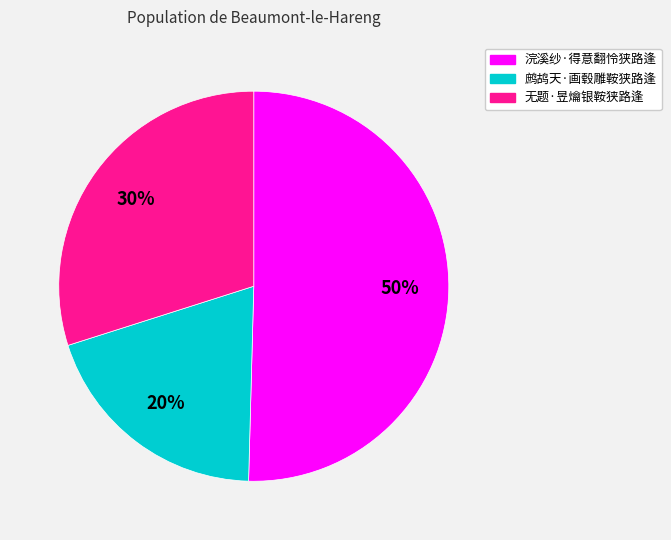

Rank the categories by value from lowest to highest.

鹧鸪天·画毂雕鞍狭路逢, 无题·昱爚银鞍狭路逢, 浣溪纱·得意翻怜狭路逢